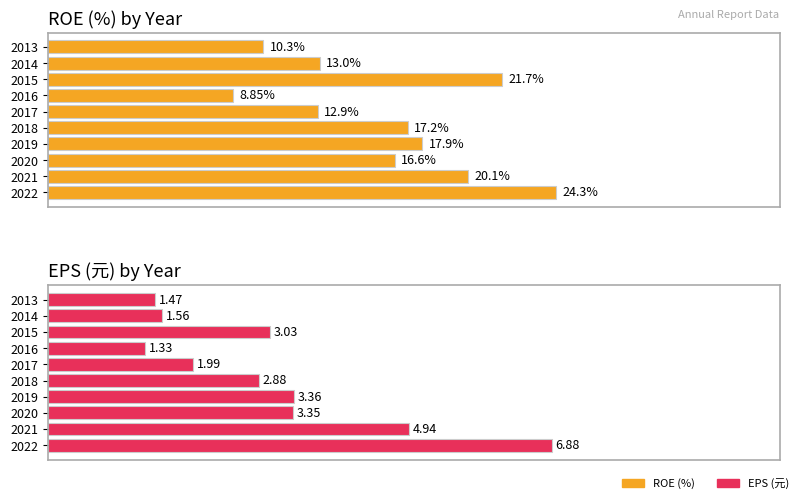

What are all the series names shown in the legend?

ROE (%), EPS (元)